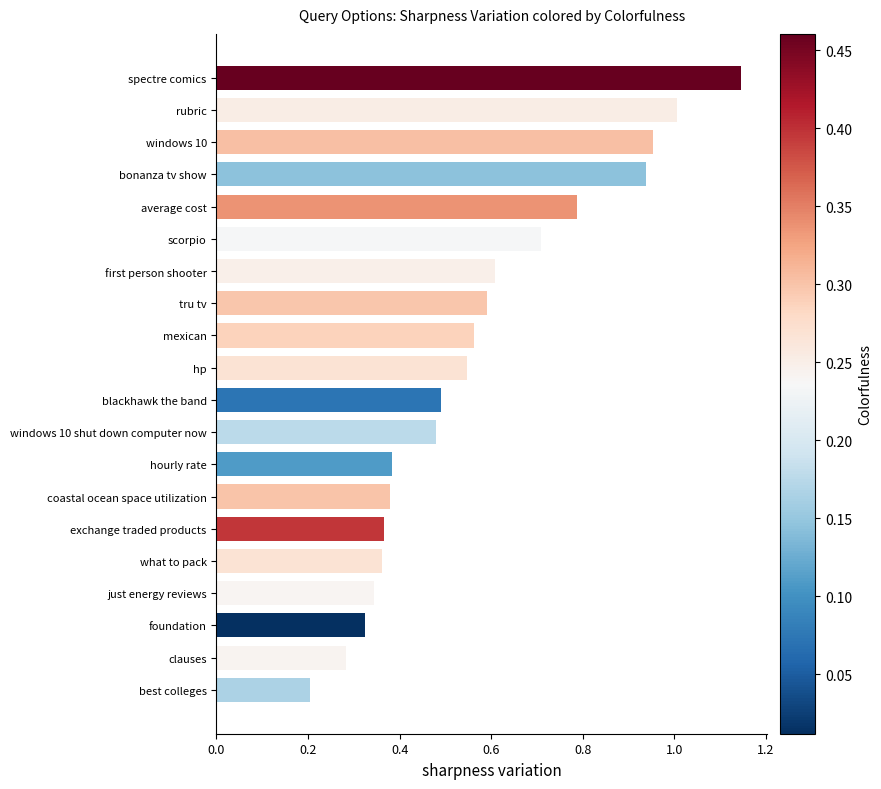

What is the sum of all values?

11.5